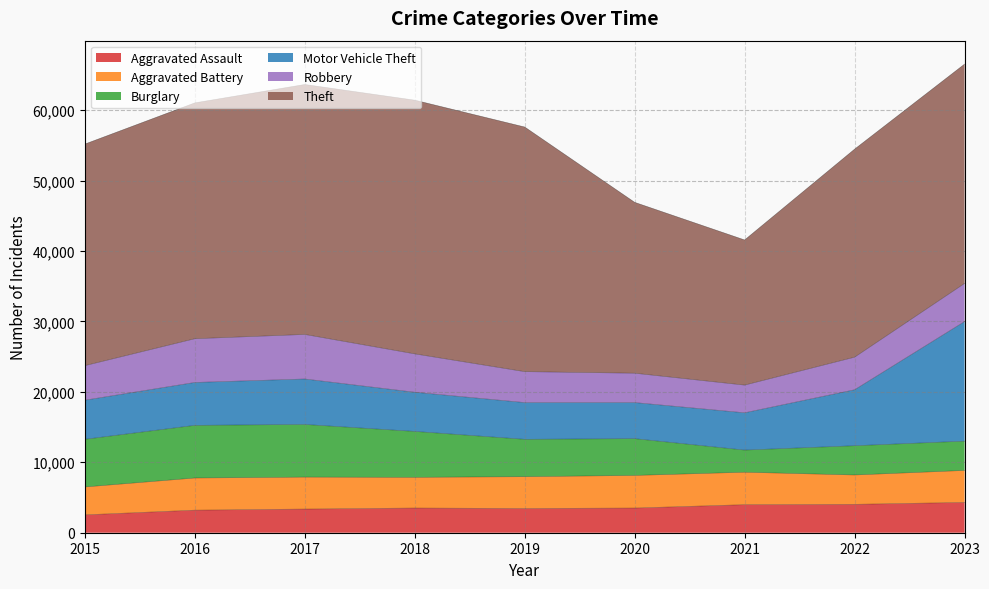

At how many categories does at least one series exceed 19446?

9